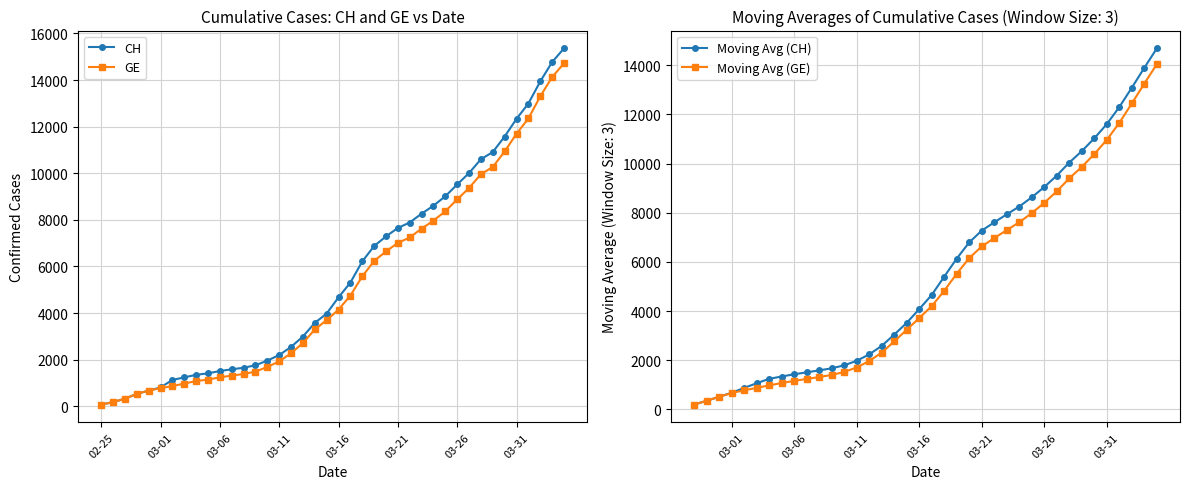

What is the difference between the GE values at 3 and 27?

7090